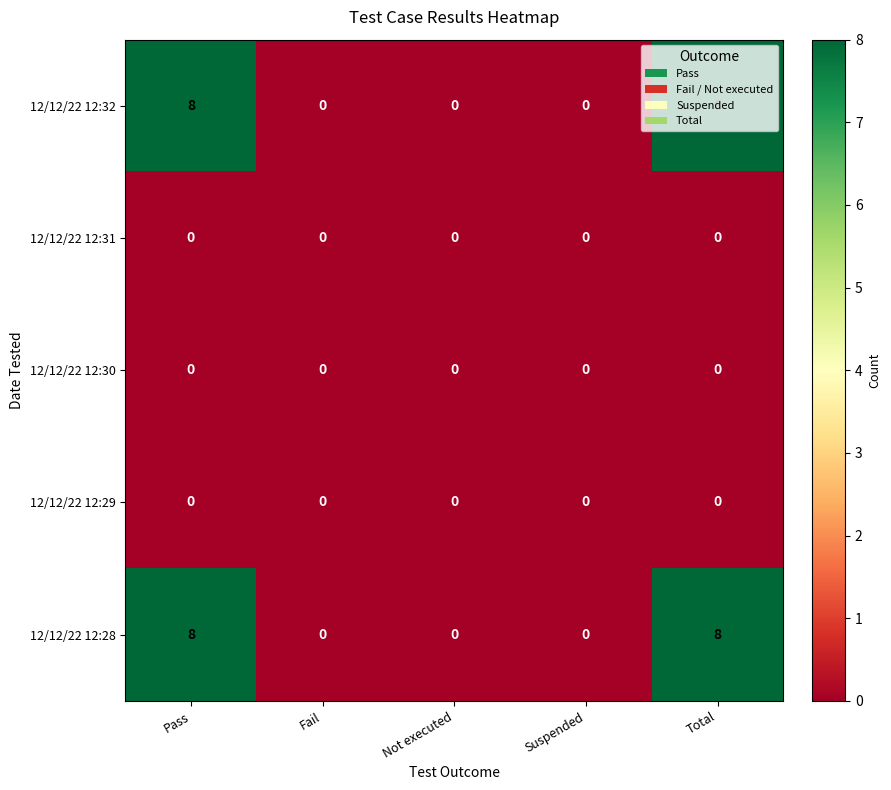

What is the total value across all series at Pass?

16